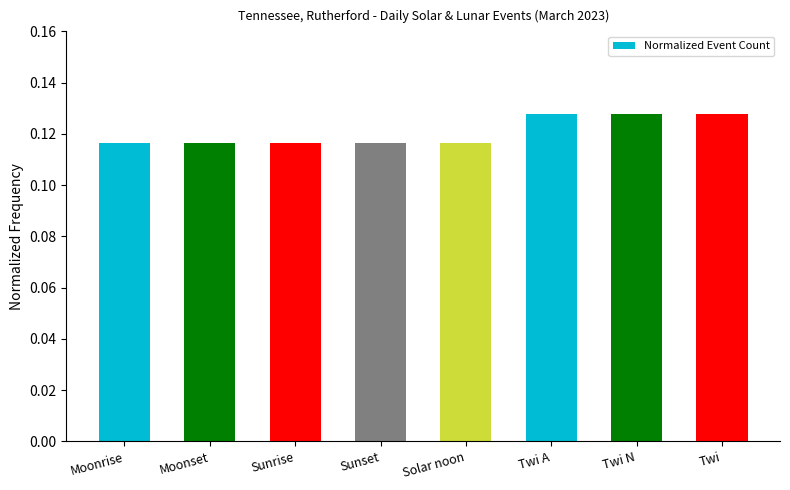

What is the sum of all values?

1.0